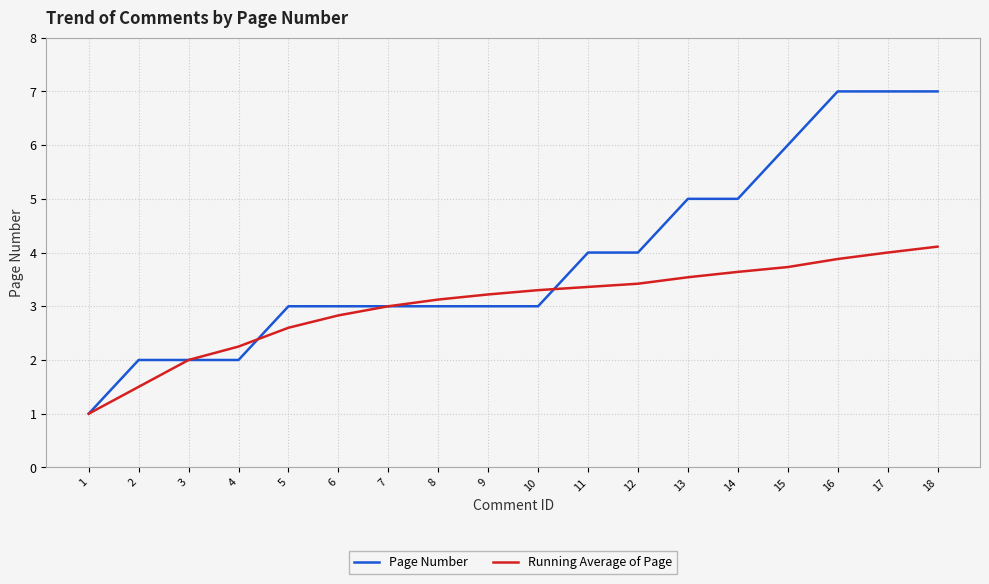

Is this an area chart (filled region under the line)?

No